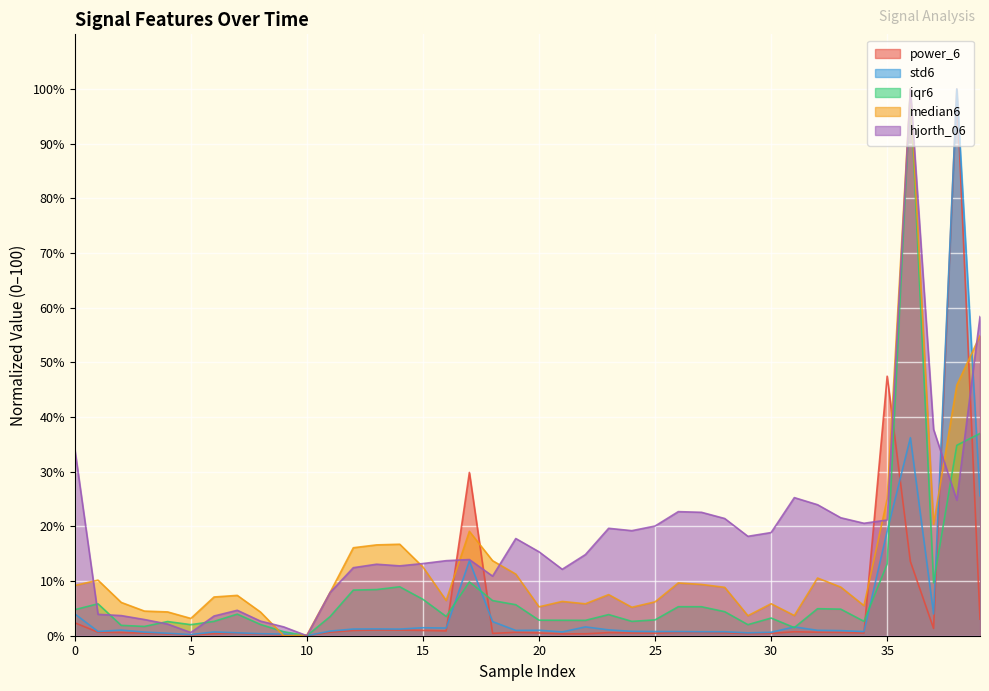

What is the spread (max minus min) of values at 32?

23.3